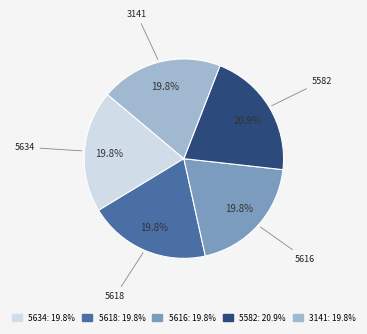

Does any single category account for the majority?

No